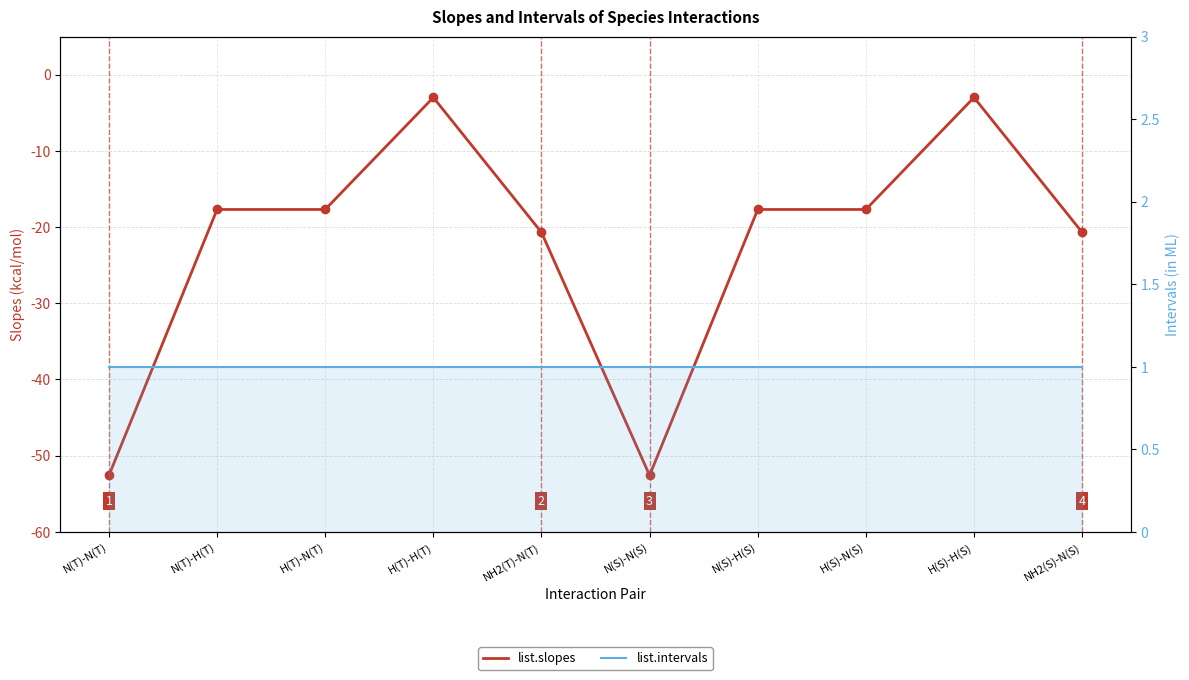

Rank the series by their average value, from highest to lowest.

list.intervals, list.slopes